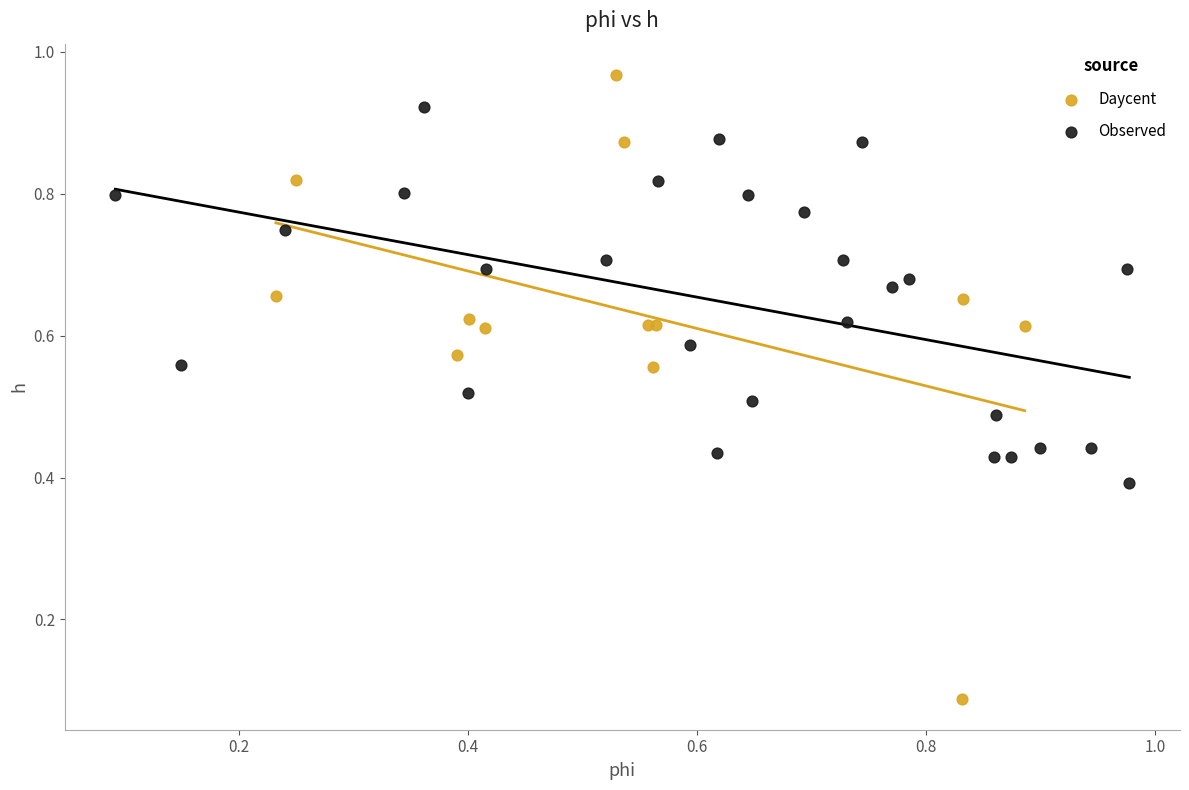

Which series has the largest Y range (max minus min)?

Daycent